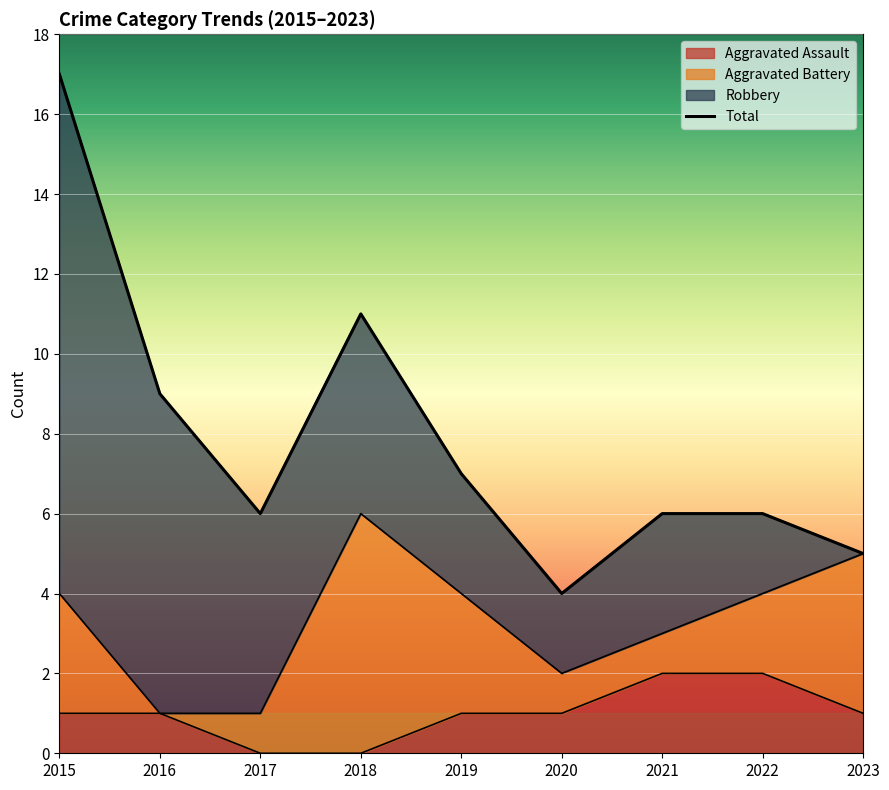

The Aggravated Assault series shows 1 at 2017. True or false?

False